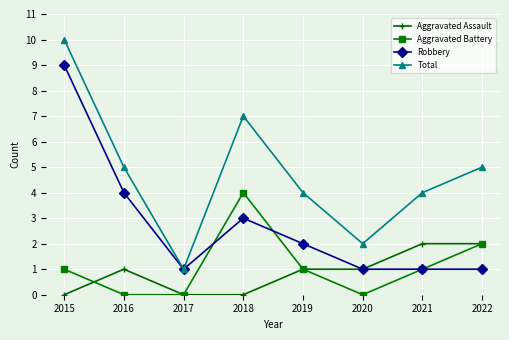

Is the value of Aggravated Battery at 2019 greater than the value of Aggravated Assault at 2018?

Yes